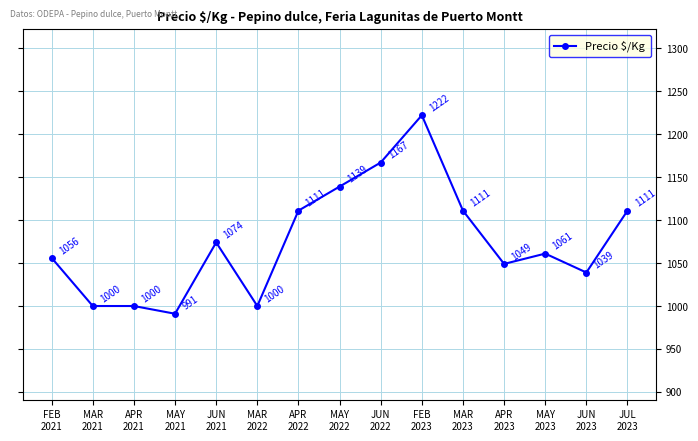

Reading left to right, transcribe all the data shown in this chart.

1056	1000	1000	991	1074	1000	1111	1139	1167	1222	1111	1049	1061	1039	1111